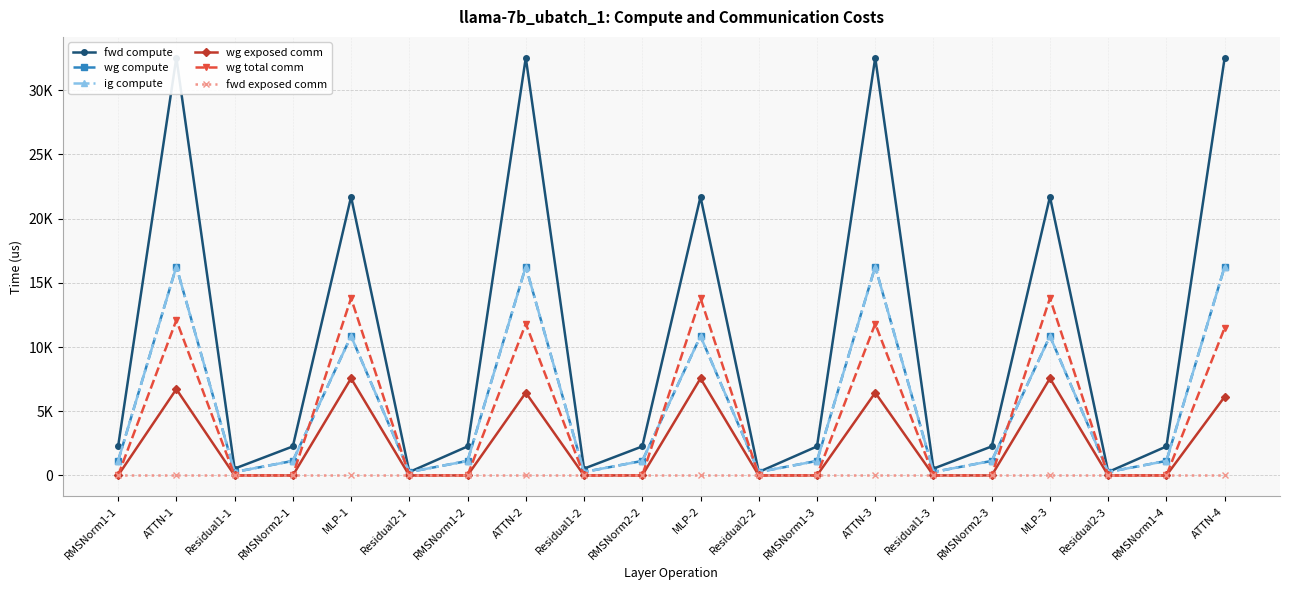

True or false: wg exposed comm and wg compute intersect in this chart.

False